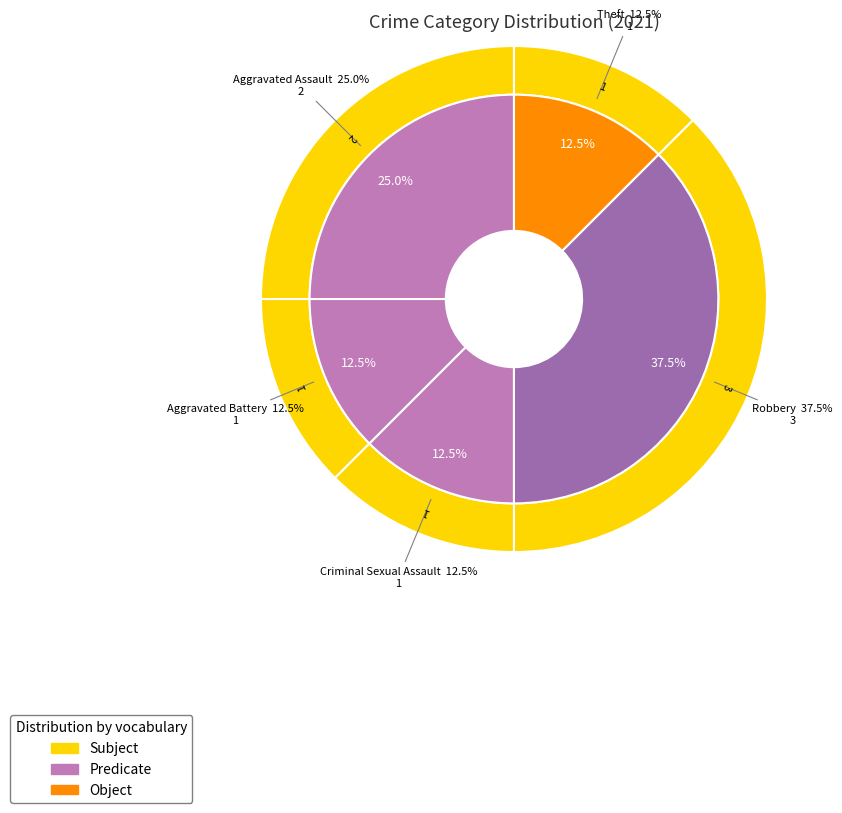

Is there any slice that represents more than half of the pie?

No